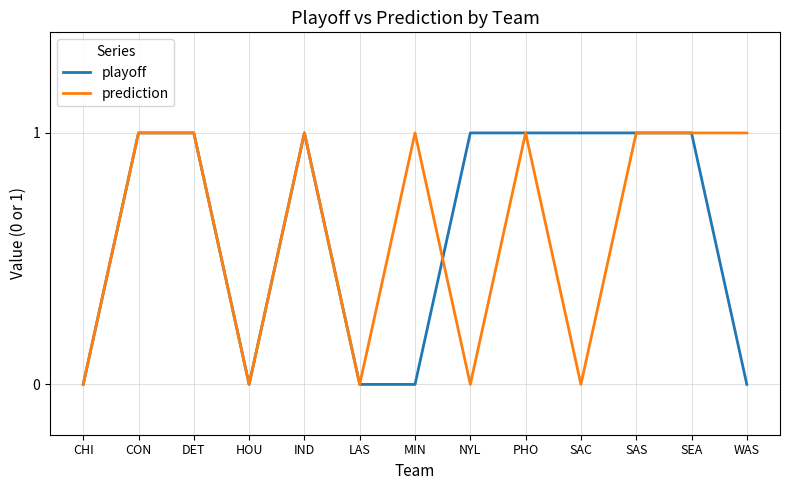

The playoff series shows 0 at WAS. True or false?

True